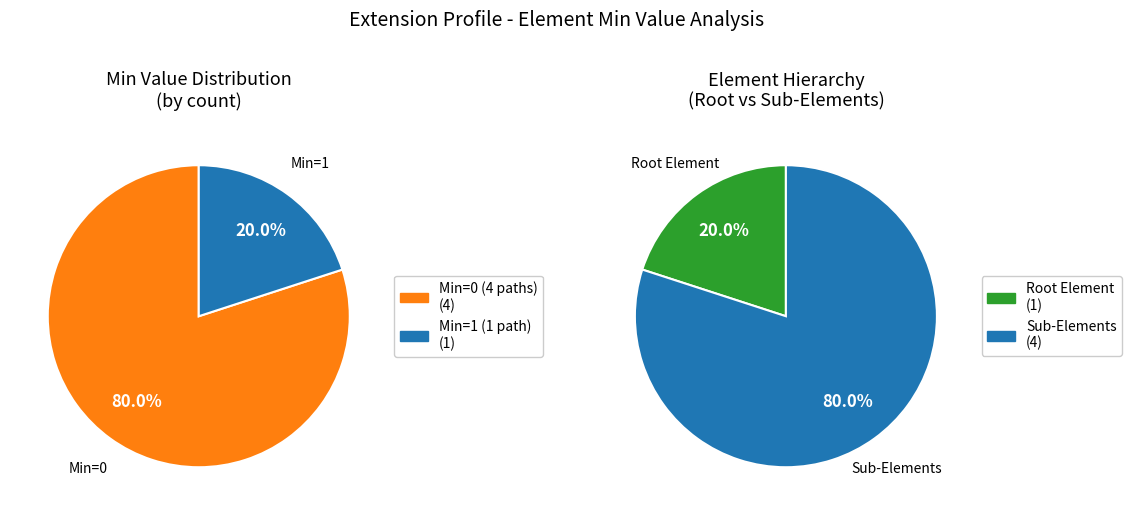

Is there any slice that represents more than half of the pie?

Yes